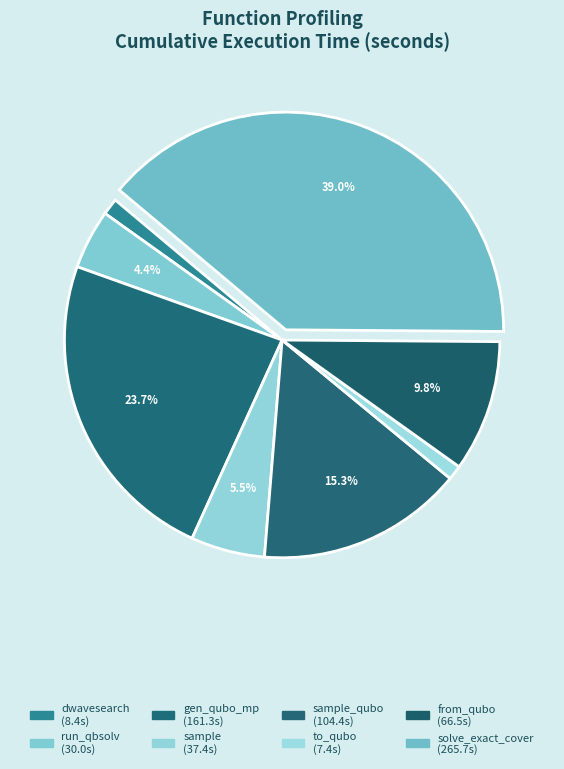

To the nearest percent, what is the average slice percentage?

12%